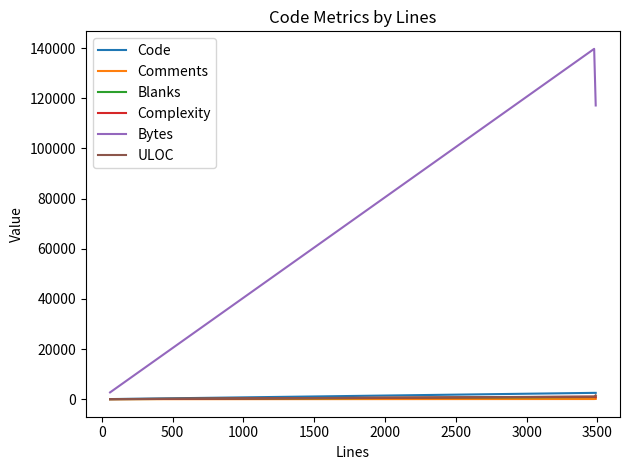

Which series has the largest range (max minus min)?

Bytes